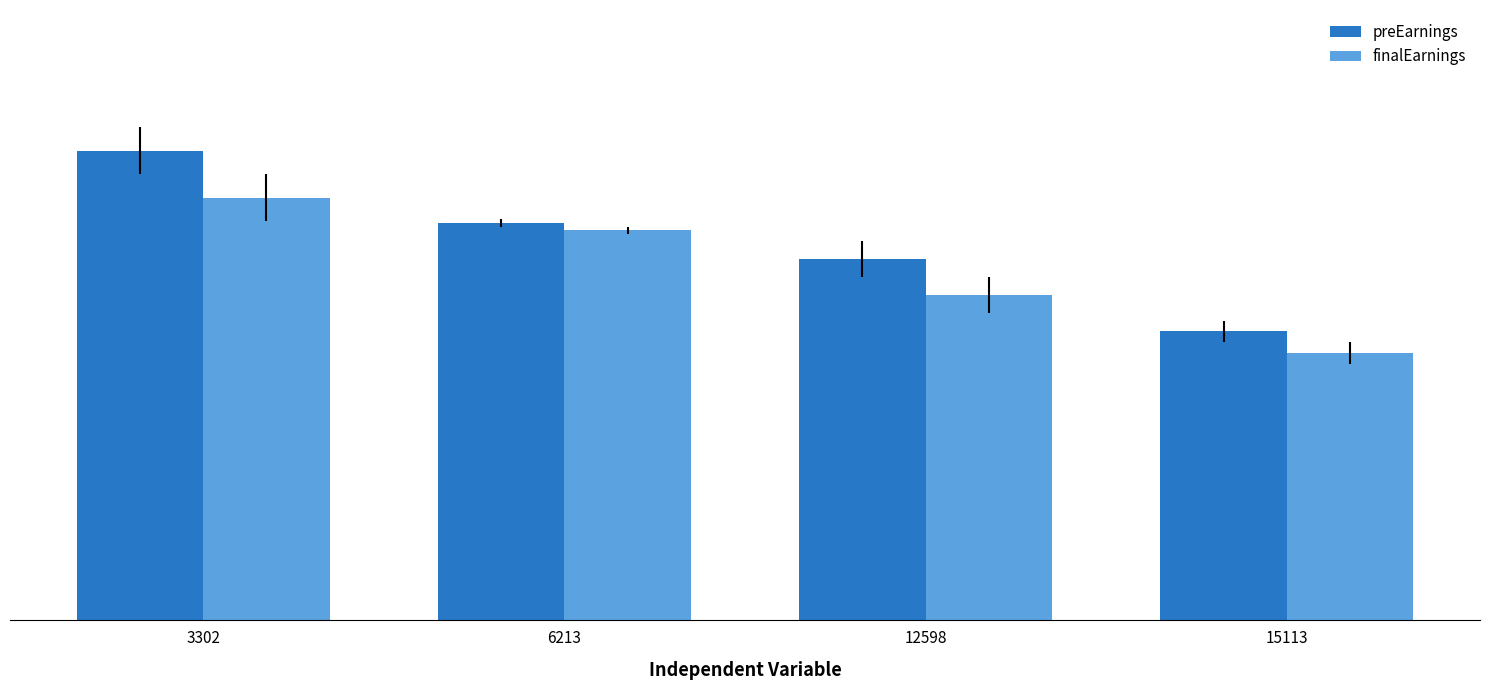

What are all the series names shown in the legend?

preEarnings, finalEarnings